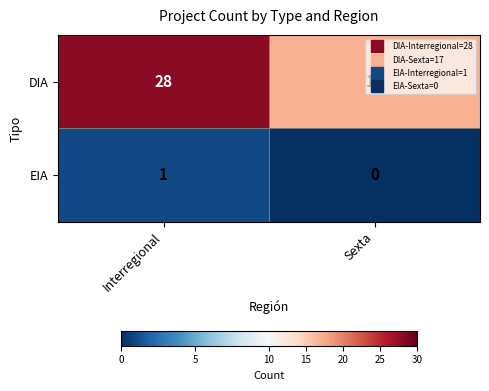

What is the spread (max minus min) of values at Sexta?

17